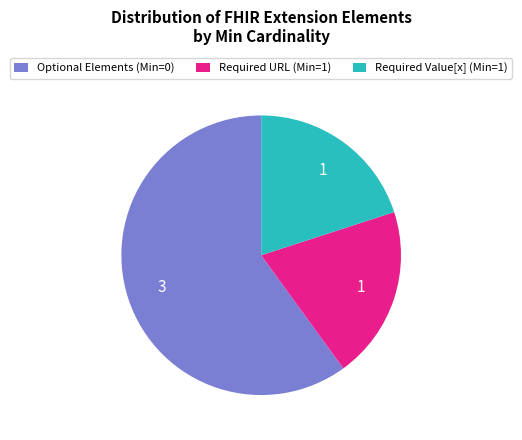

Does any single category account for the majority?

Yes